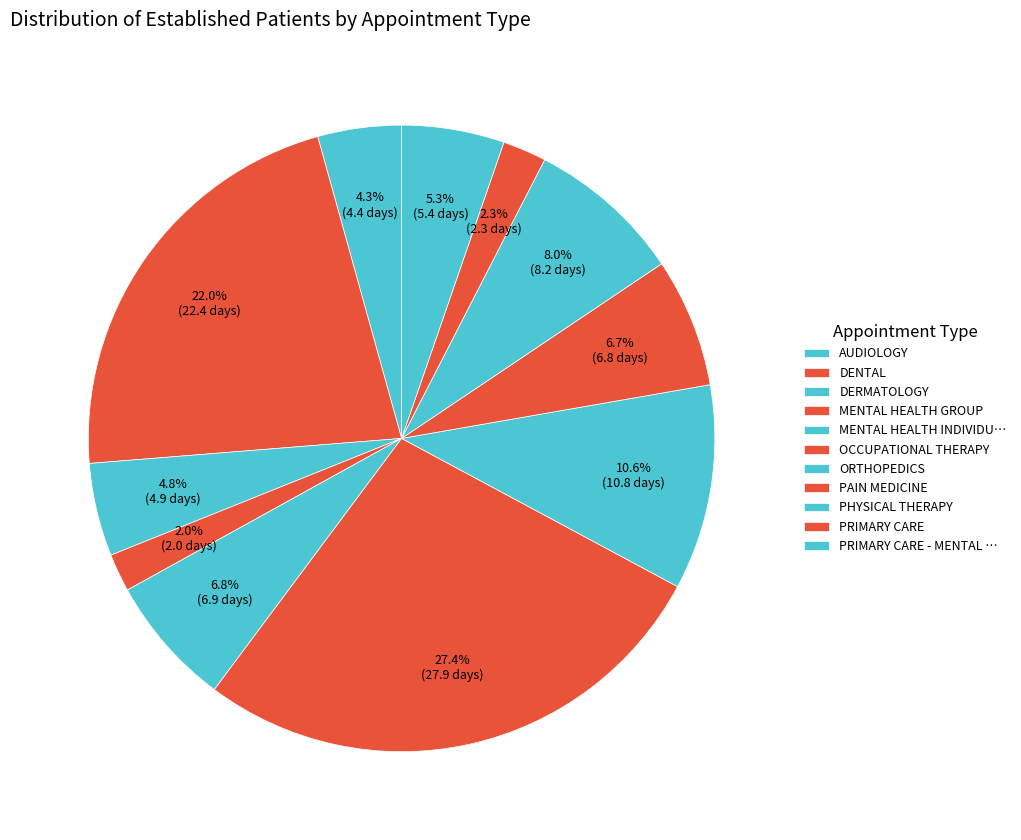

Is it true that PHYSICAL THERAPY is 1% of the pie?

False